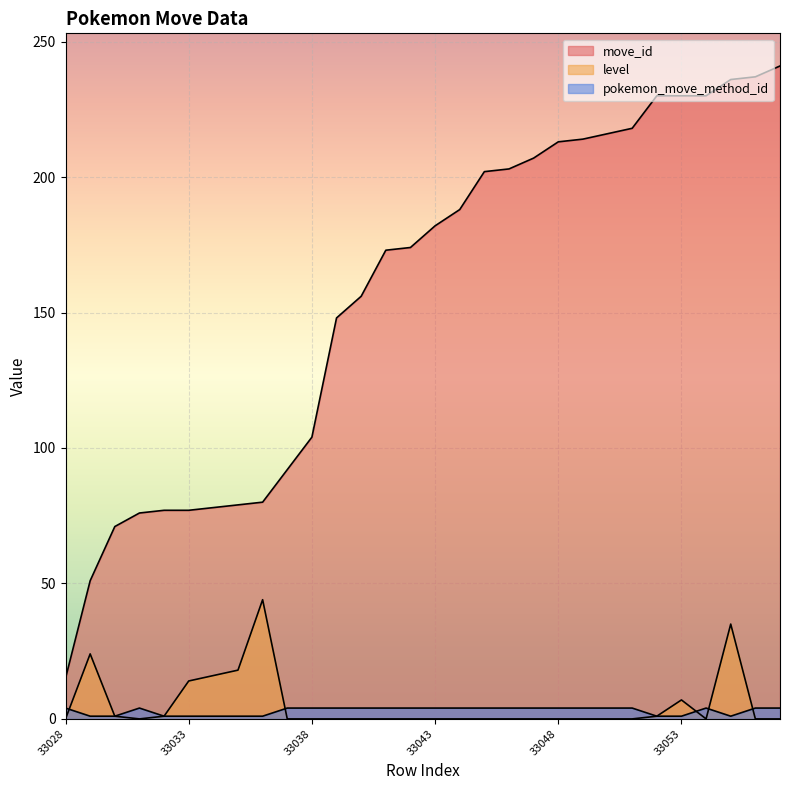

Which series has the largest total across all categories?

move_id